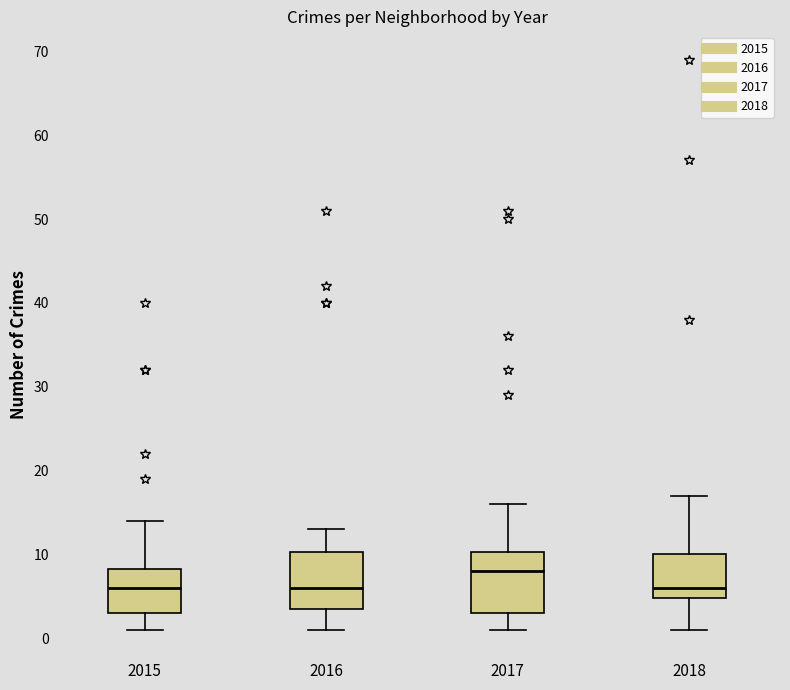

Reading left to right, transcribe this box plot: for each box, give where its median line is, the range the box spans, and where its two whiskers end, as read against the y-axis. The values are not printed on the chart, so give them approximately, as read against the axis.

2015: median 6, box 3 to 8, whiskers 1 to 14
2016: median 6, box 4 to 10, whiskers 1 to 13
2017: median 8, box 3 to 10, whiskers 1 to 16
2018: median 6, box 5 to 10, whiskers 1 to 17